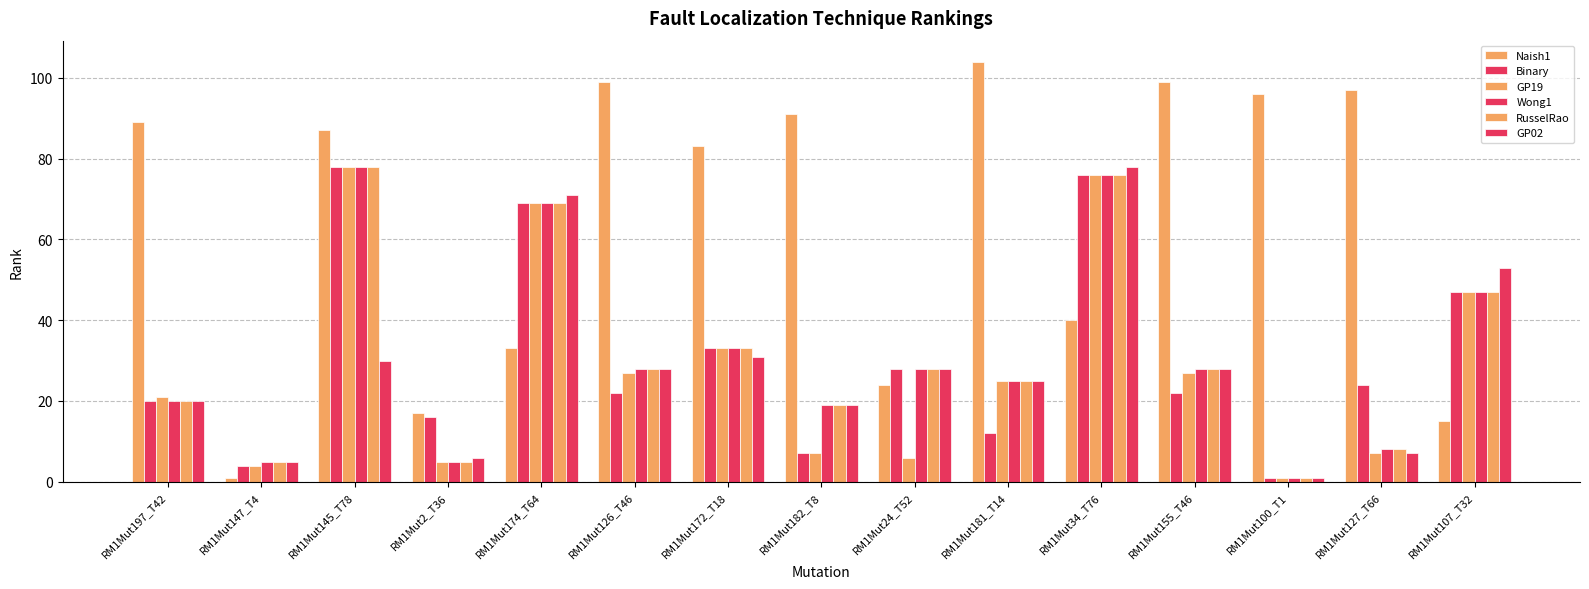

How many distinct data groups are displayed?

6